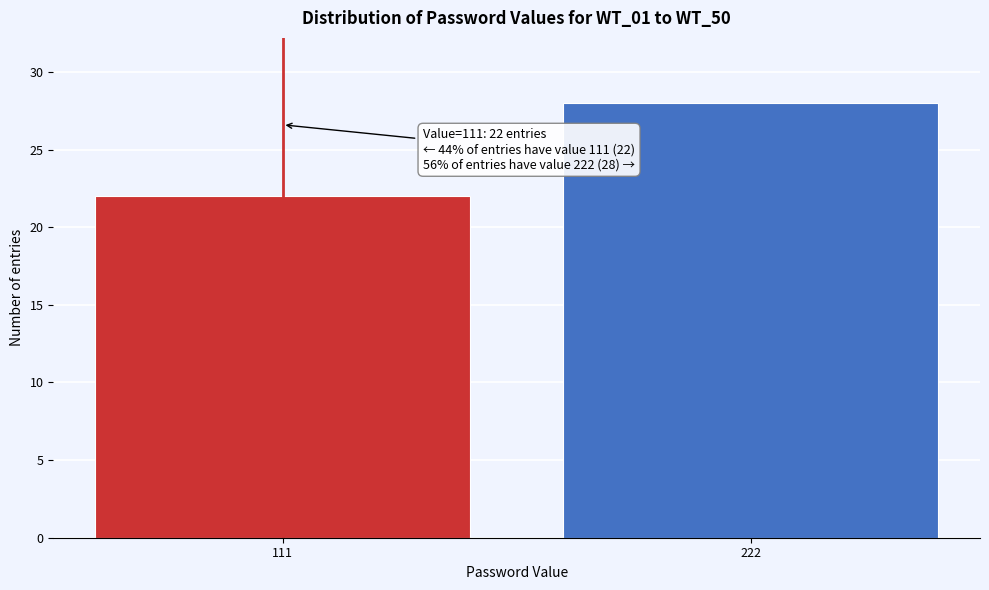

Reading left to right, extract all data points from this chart.

22	28